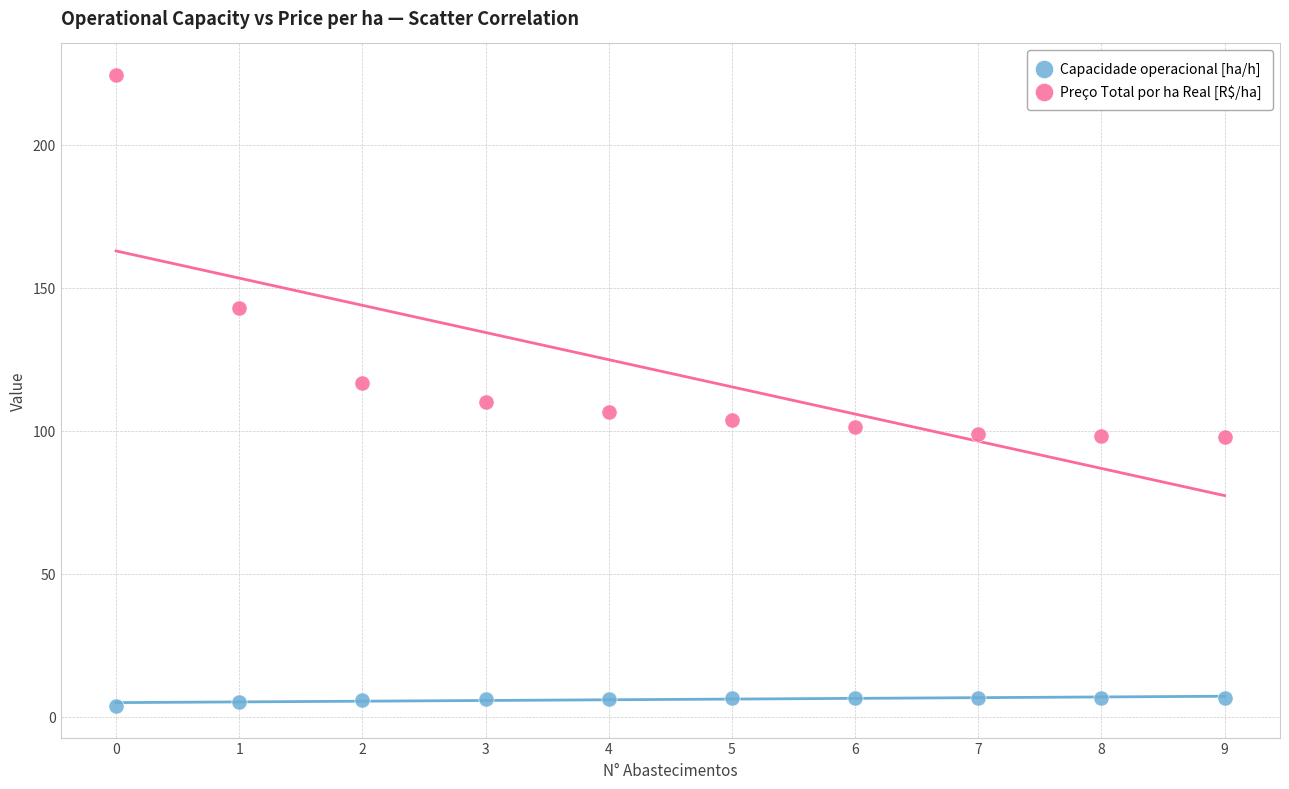

Which series reaches the maximum Y coordinate?

Preço Total por ha Real [R$/ha]